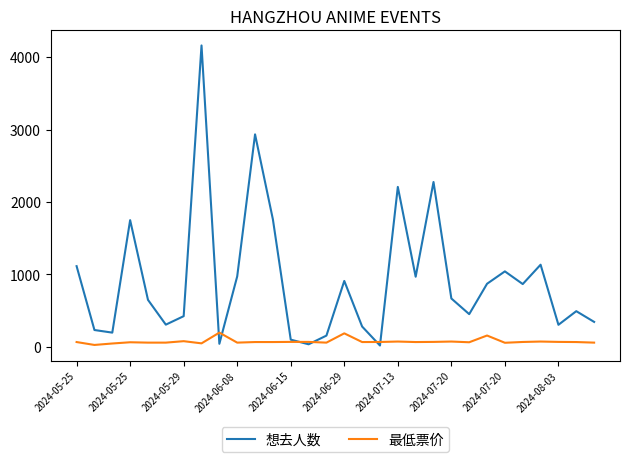

Which series has the widest spread of values?

想去人数